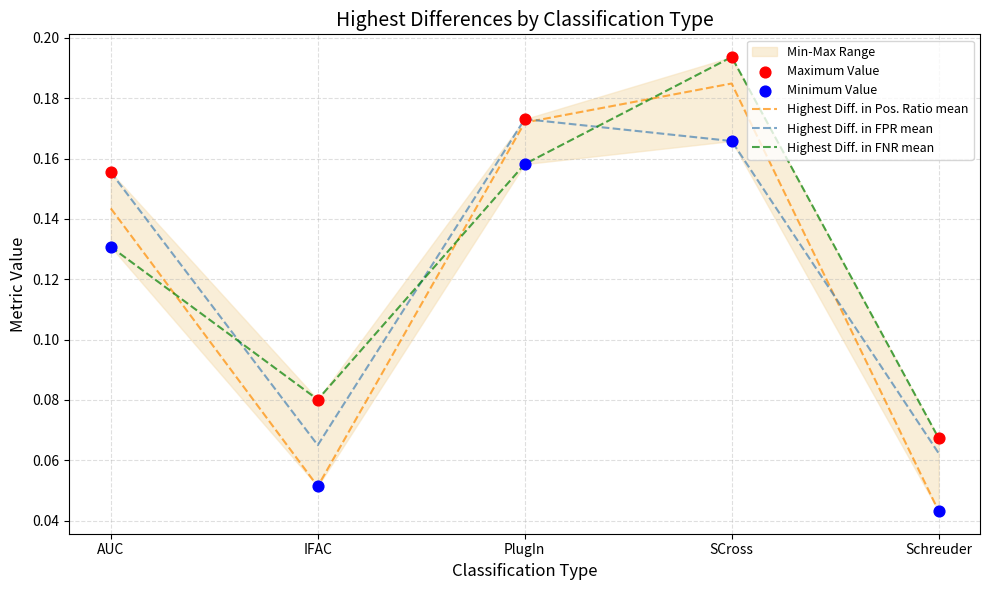

Which series contains the highest Y value?

Highest Diff. in FNR mean